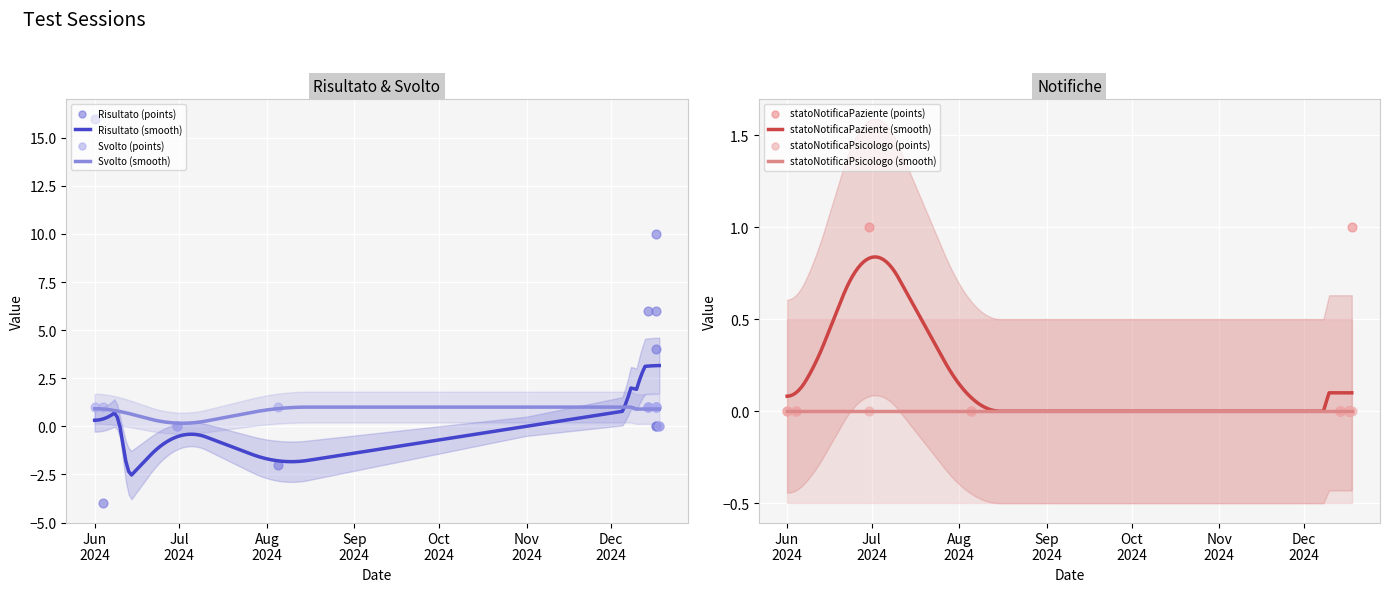

What is the total value across all series at 2024-06-04?

-3